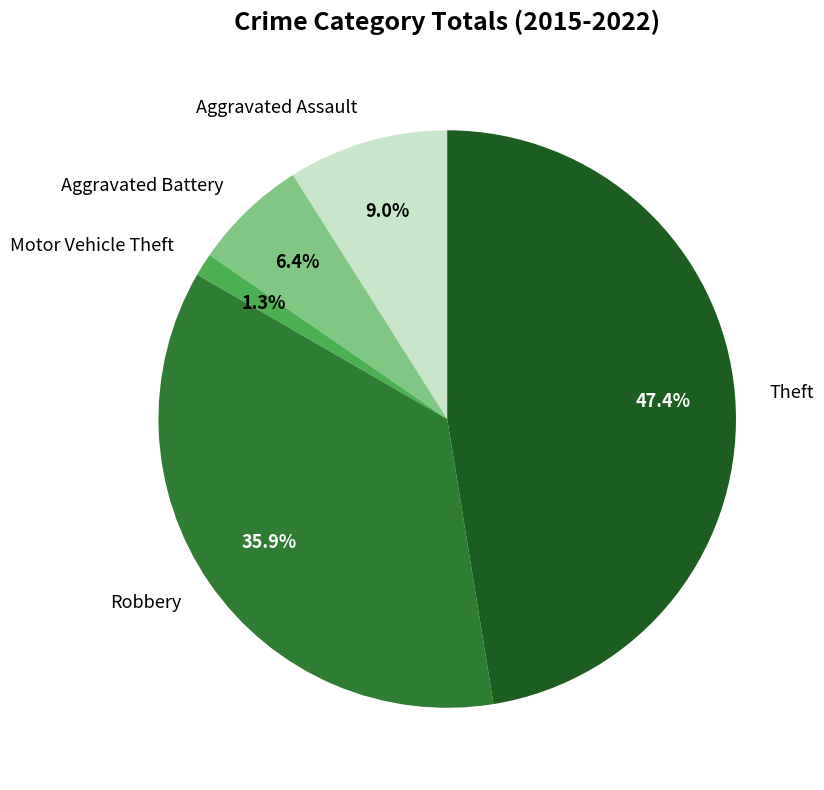

Which category has the smallest portion of the pie?

Motor Vehicle Theft